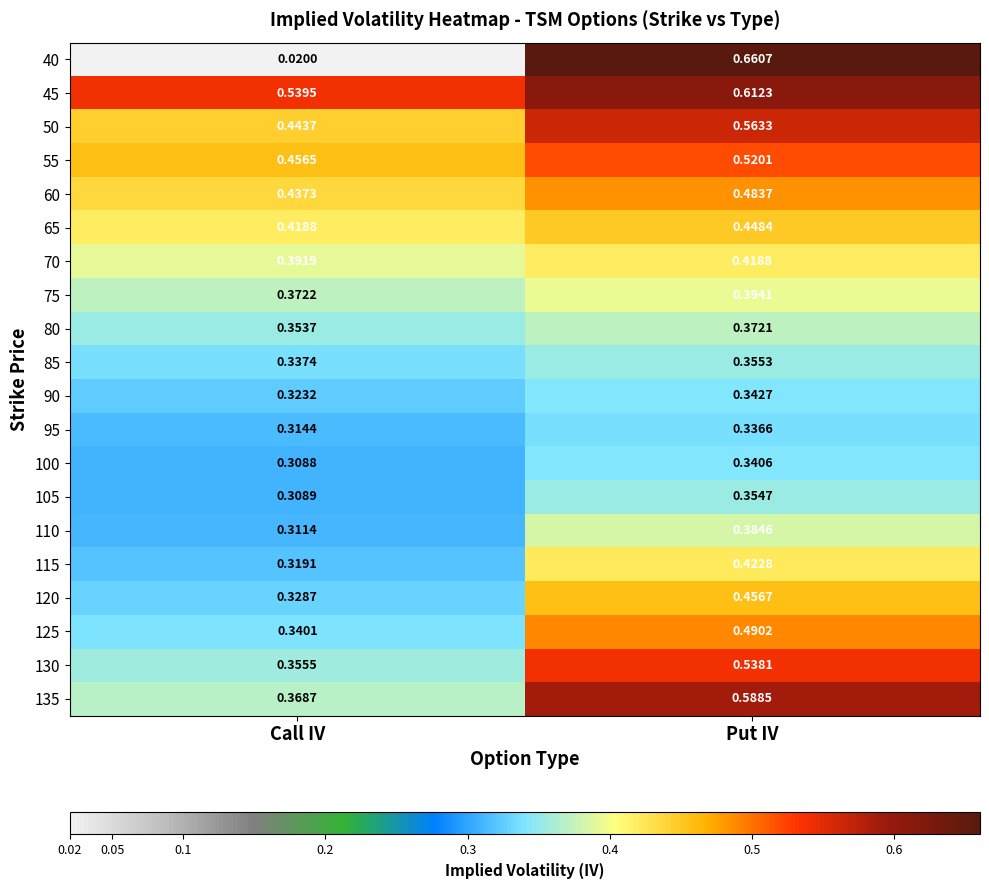

At how many categories does at least one series exceed 0?

2